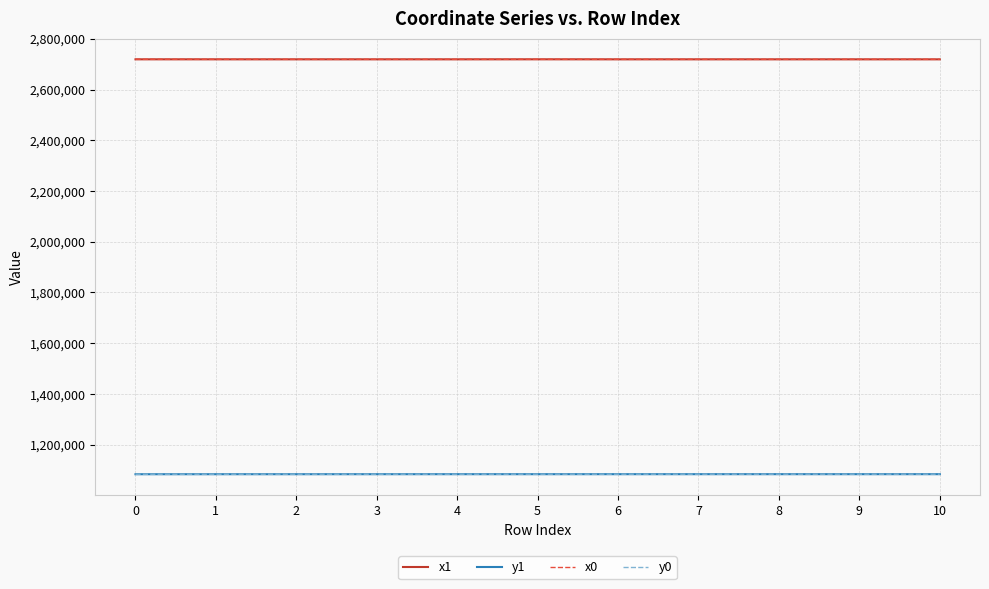

Is the value of y0 at 7 greater than the value of x1 at 4?

No